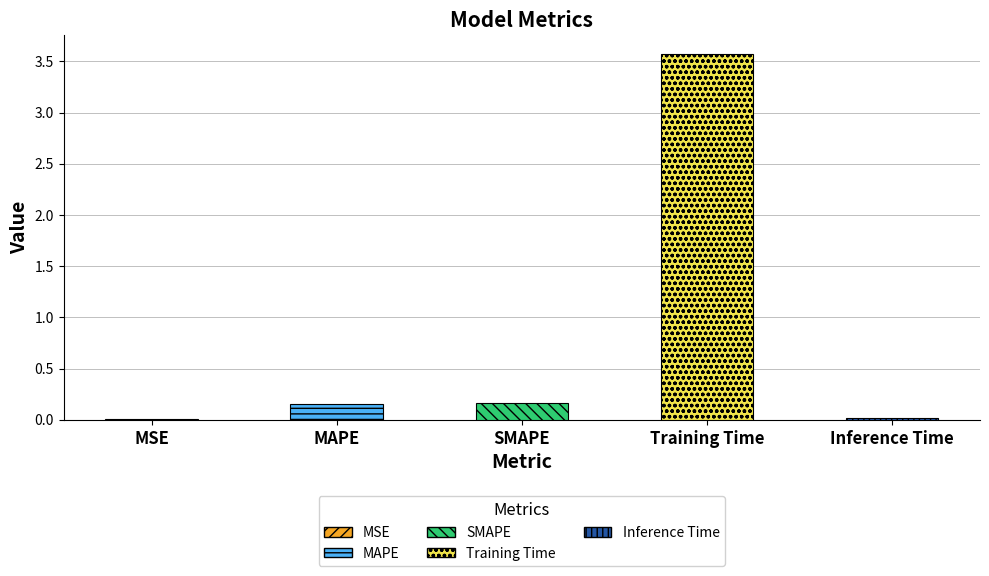

Reading right to left, what are all the values shown in this chart?

Inference Time=0.0	Training Time=3.6	SMAPE=0.2	MAPE=0.2	MSE=0.0